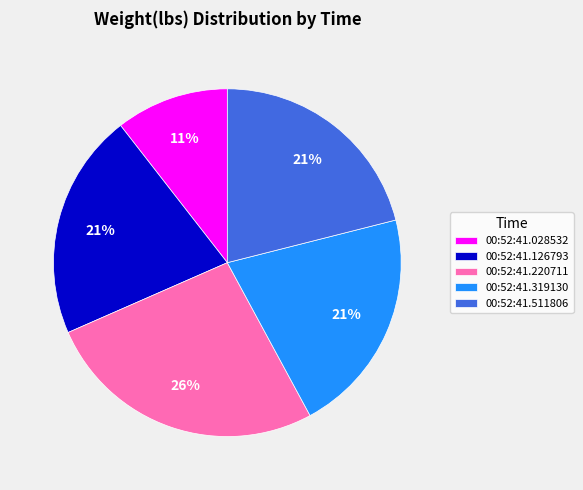

True or false: 00:52:41.028532 accounts for 11% of the total.

True